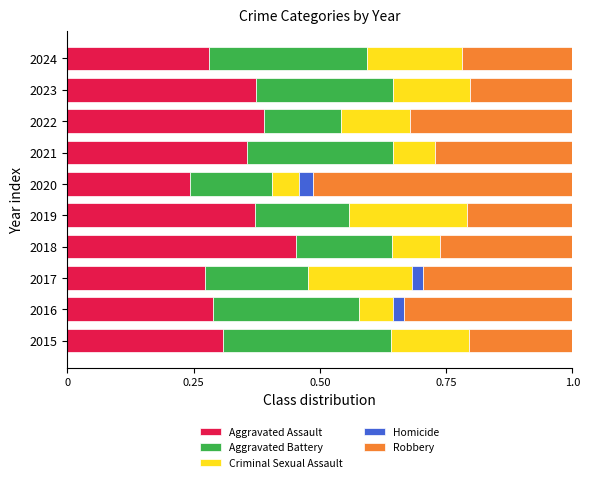

At which label does Aggravated Assault reach its peak?

2018